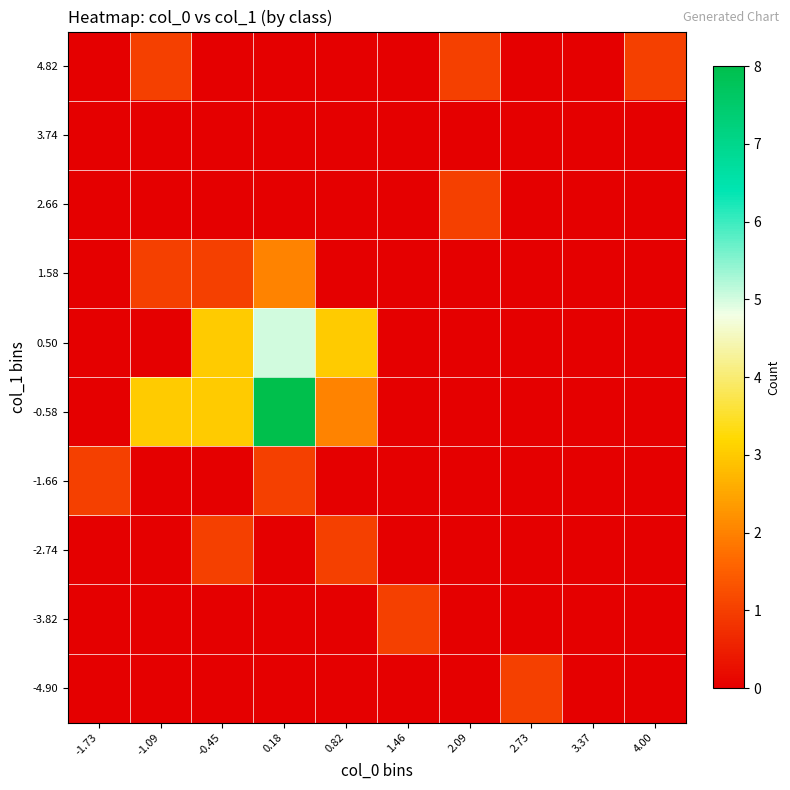

What is the spread (max minus min) of values at 4.00?

1